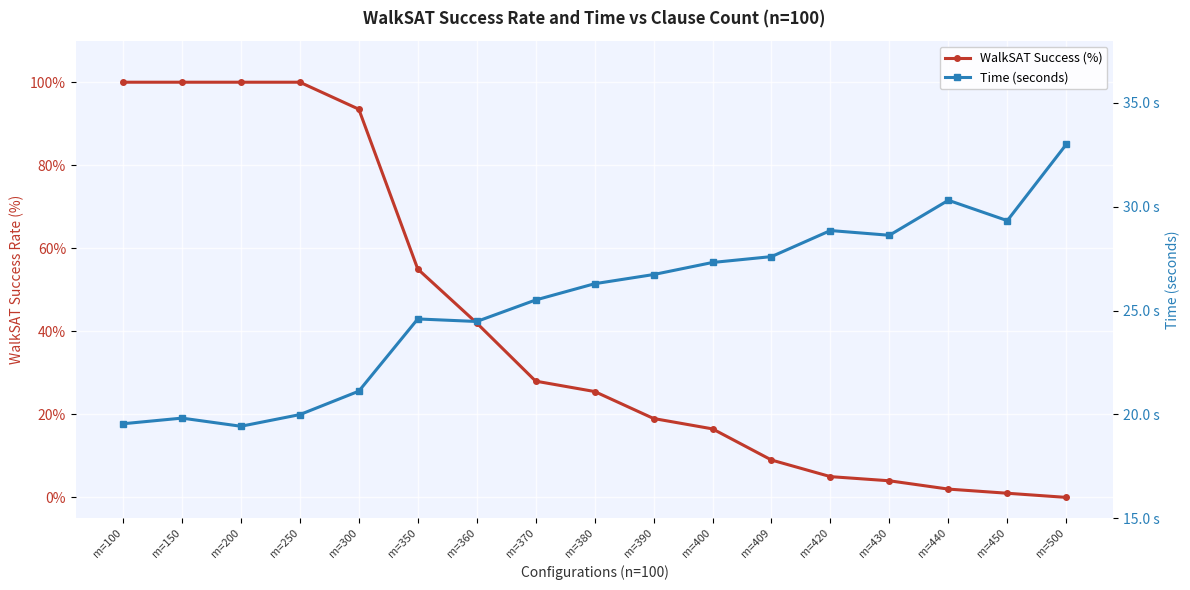

The value of WalkSAT Success (%) at m=500 is 0.0. True or false?

True